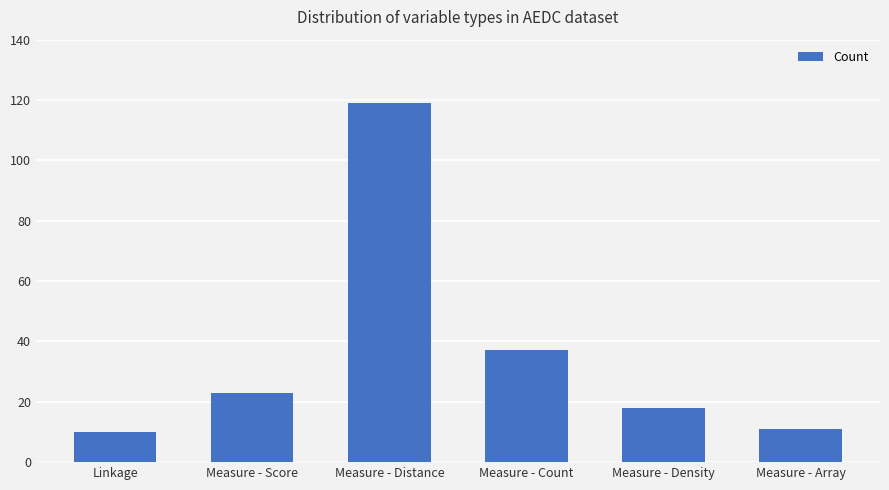

Is it true that the value at Linkage is 10?

True